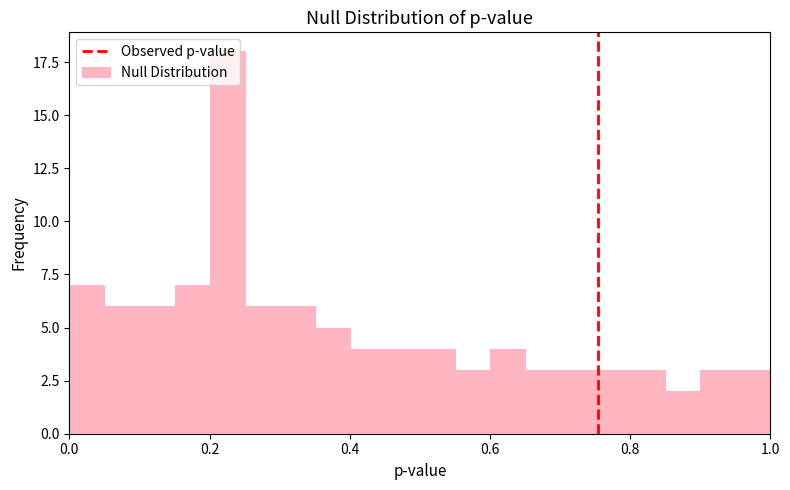

Around what value on the x-axis is the tallest bar? Give the approximate position of its centre, as read against the axis.

0.22